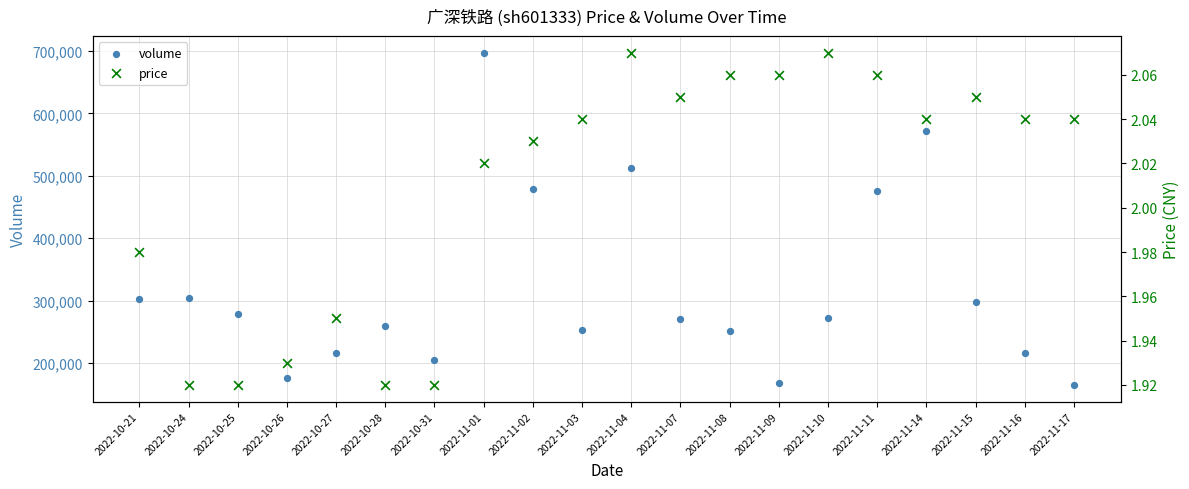

What are all the series names shown in the legend?

volume, price